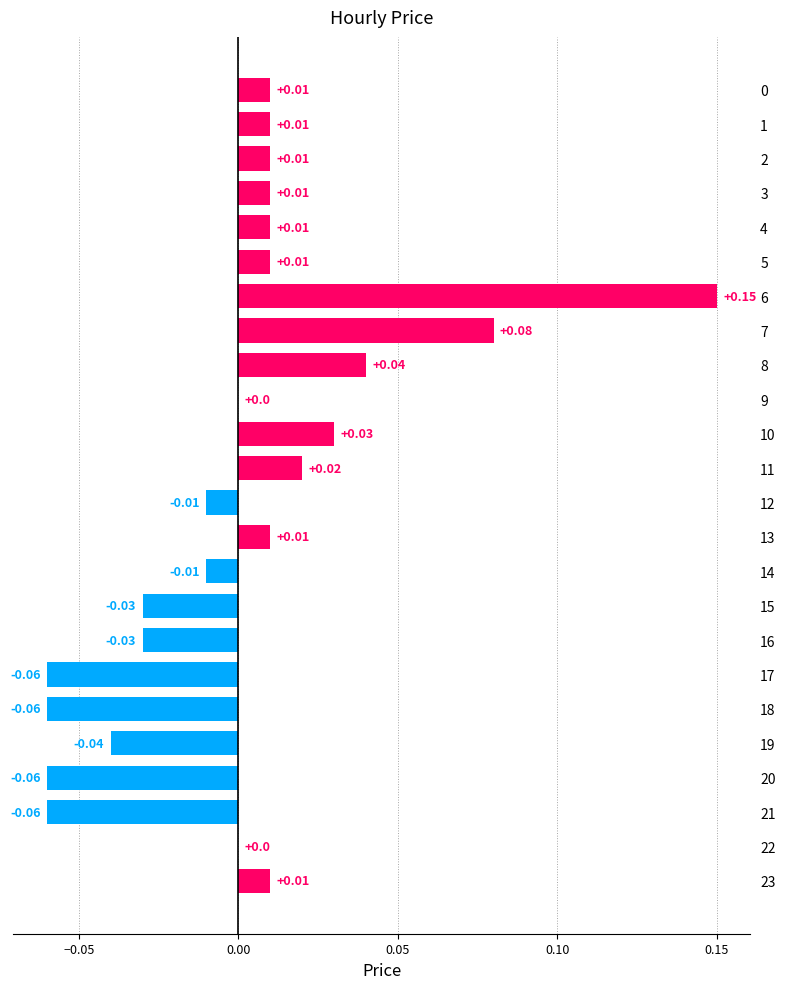

Between 12 and 7, which is larger?

7